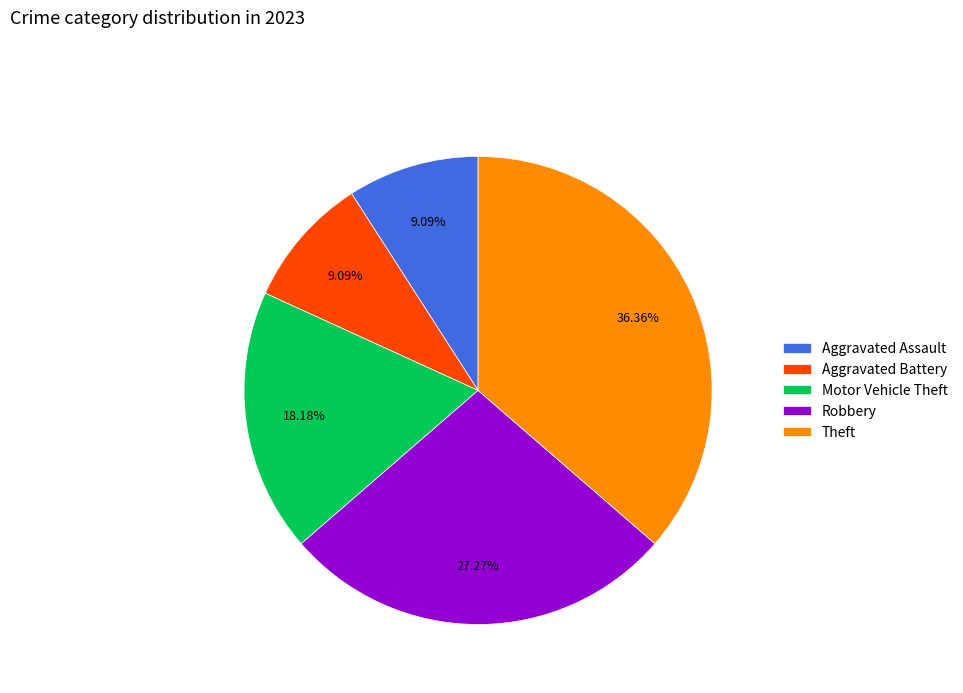

What is the largest slice in the pie chart?

Theft